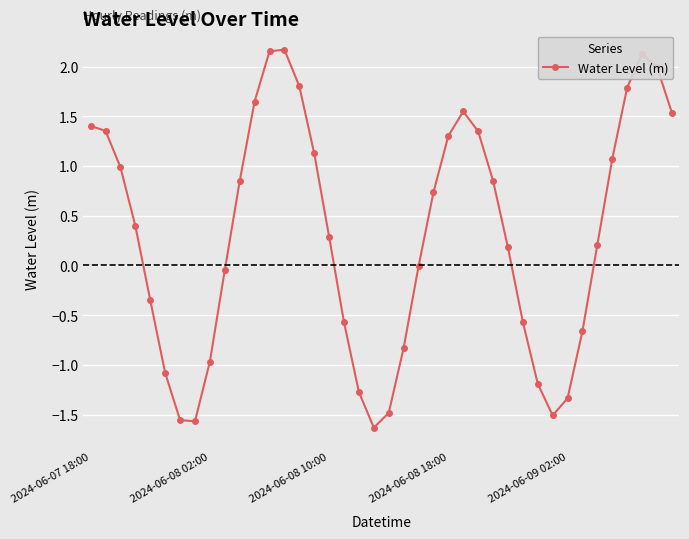

What is the average value?

0.3